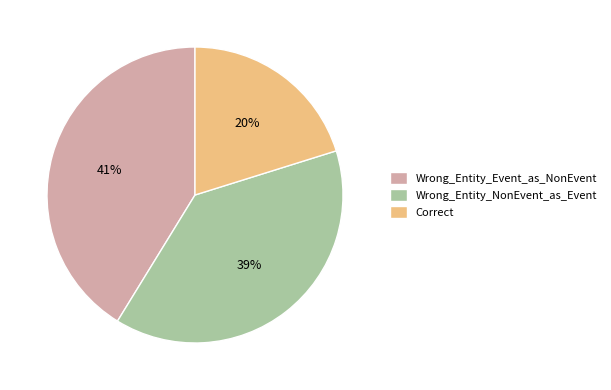

To the nearest percent, what portion does Correct represent?

20%